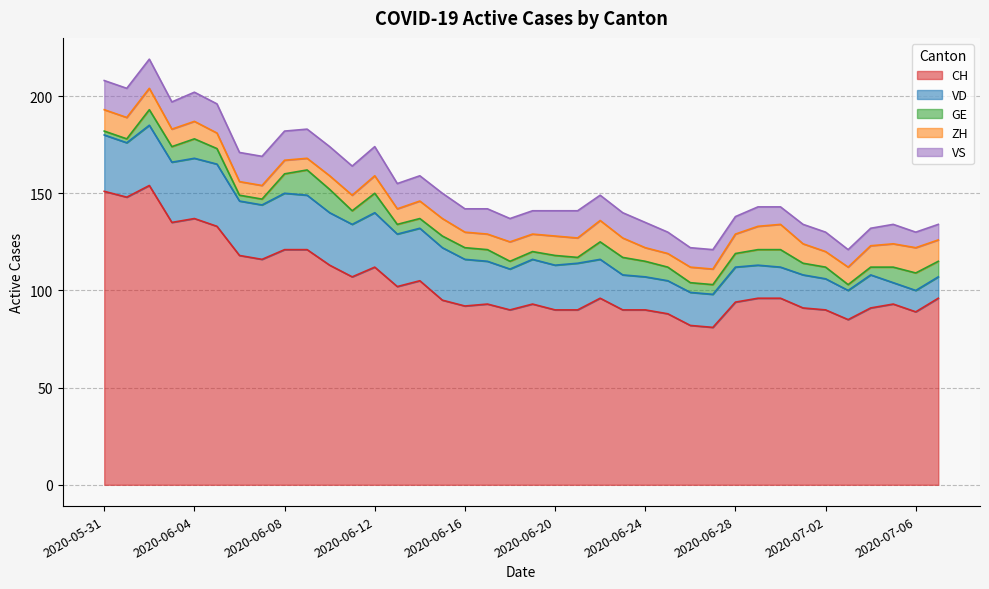

Reading left to right, what are all the values shown in this chart?

CH: 151	148	154	135	137	133	118	116	121	121	113	107	112	102	105	95	92	93	90	93	90	90	96	90	90	88	82	81	94	96	96	91	90	85	91	93	89	96
VD: 29	28	31	31	31	32	28	28	29	28	27	27	28	27	27	27	24	22	21	23	23	24	20	18	17	17	17	17	18	17	16	17	16	15	17	11	11	11
GE: 2	2	8	8	10	8	3	3	10	13	12	7	10	5	5	6	6	6	4	4	5	3	9	9	8	7	5	5	7	8	9	6	6	3	4	8	9	8
ZH: 11	11	11	9	9	8	7	7	7	6	7	8	9	8	9	9	8	8	10	9	10	10	11	10	7	7	8	8	10	12	13	10	8	9	11	12	13	11
VS: 15	15	15	14	15	15	15	15	15	15	15	15	15	13	13	13	12	13	12	12	13	14	13	13	13	11	10	10	9	10	9	10	10	9	9	10	8	8